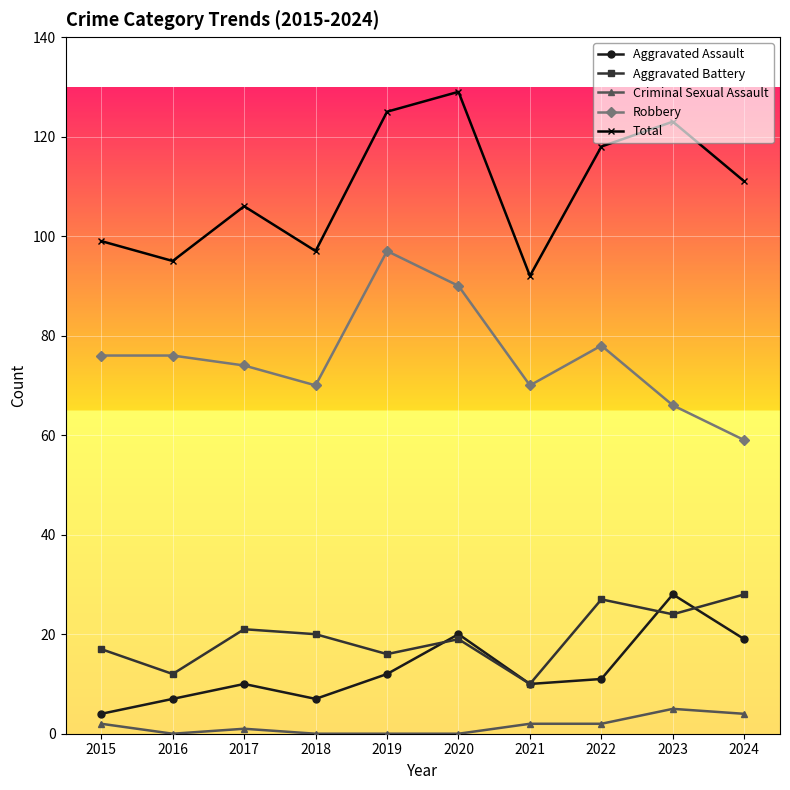

Which category has the lowest value in the Aggravated Battery series?

2021